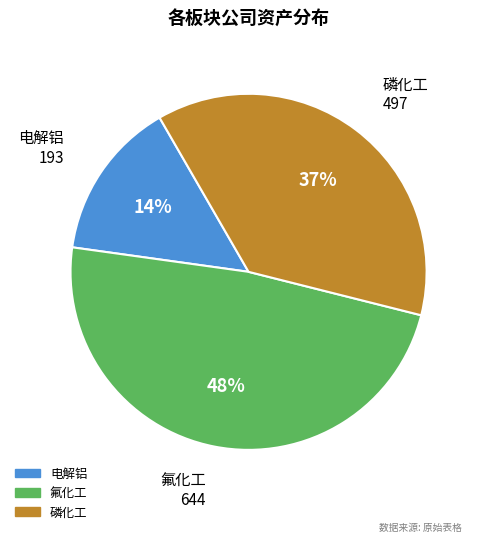

To the nearest percent, what percentage of the pie is 电解铝?

14%